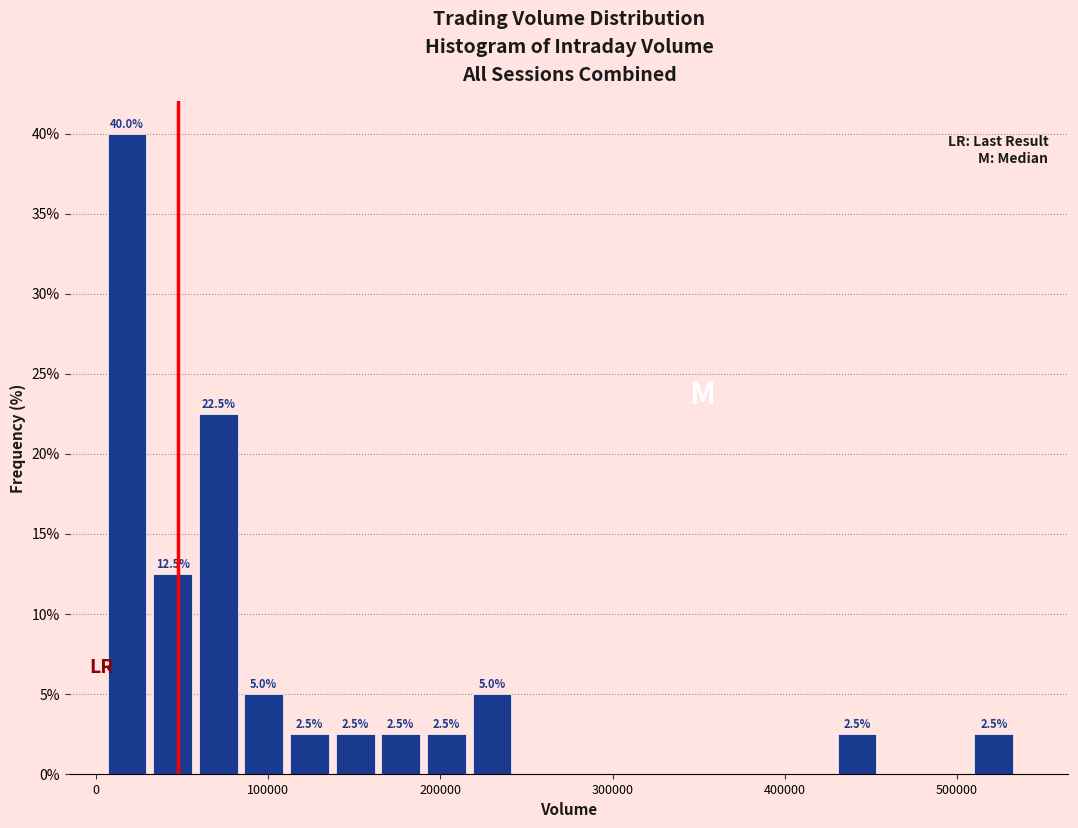

Around what value on the x-axis is the tallest bar? Give the approximate position of its centre, as read against the axis.

20000